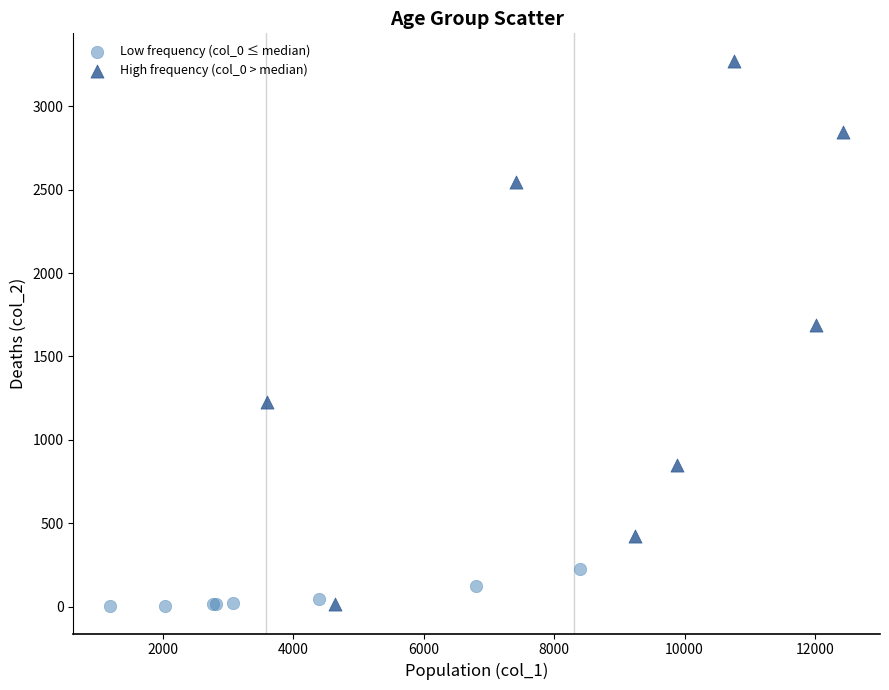

Which series has the widest spread of Y values?

High frequency (col_0 > median)